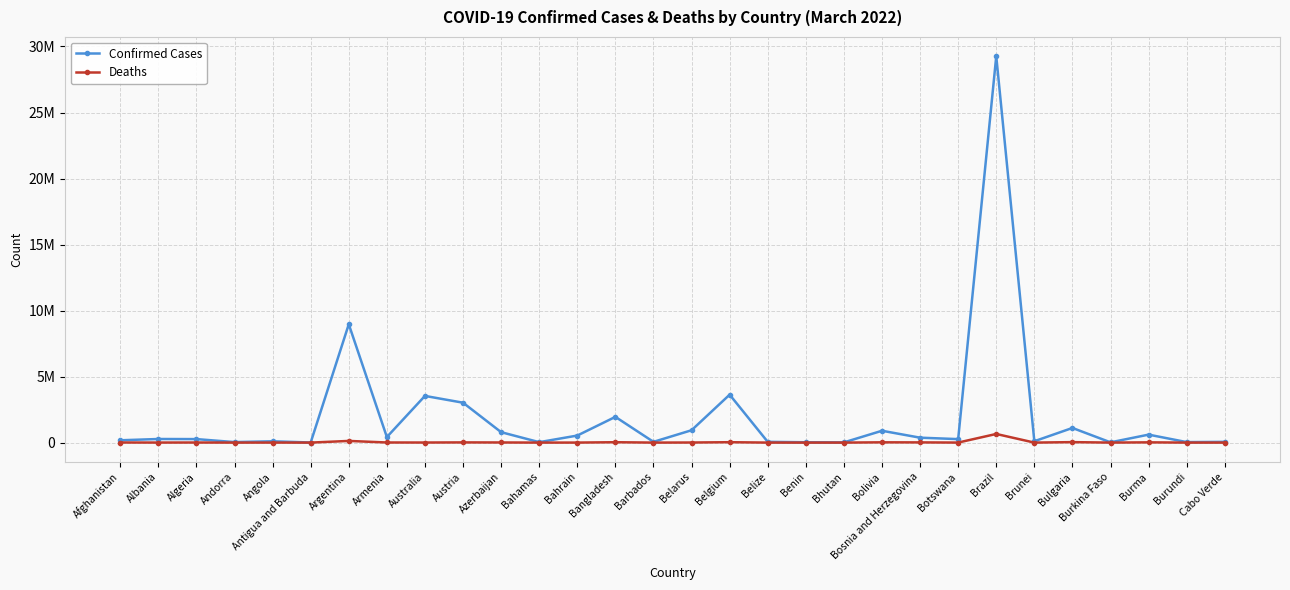

At Bahamas, list the series in order from largest to smallest.

Confirmed Cases, Deaths